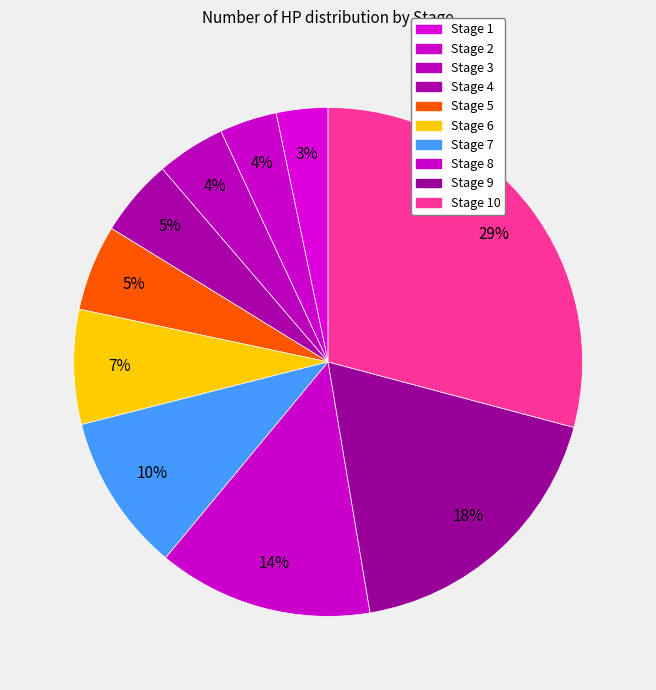

What percentage is the Stage 8 slice, to the nearest percent?

14%